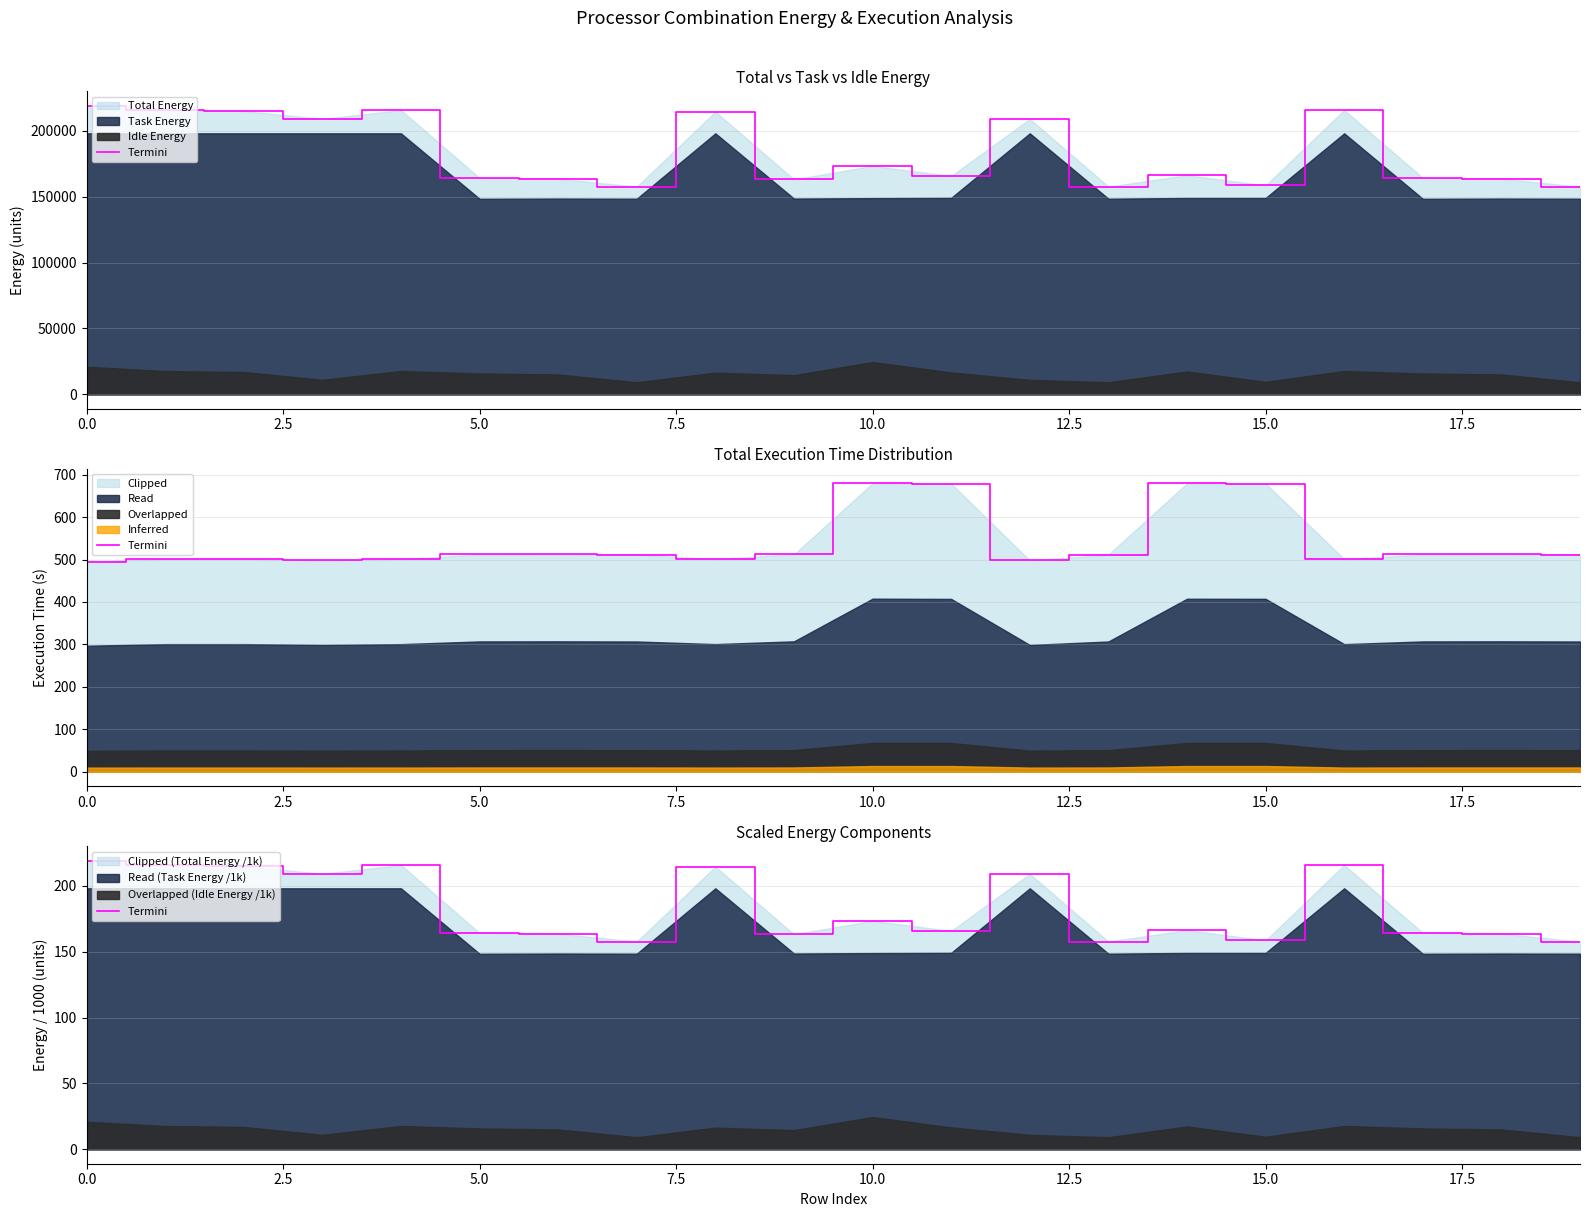

Read the value at 17.

164.3